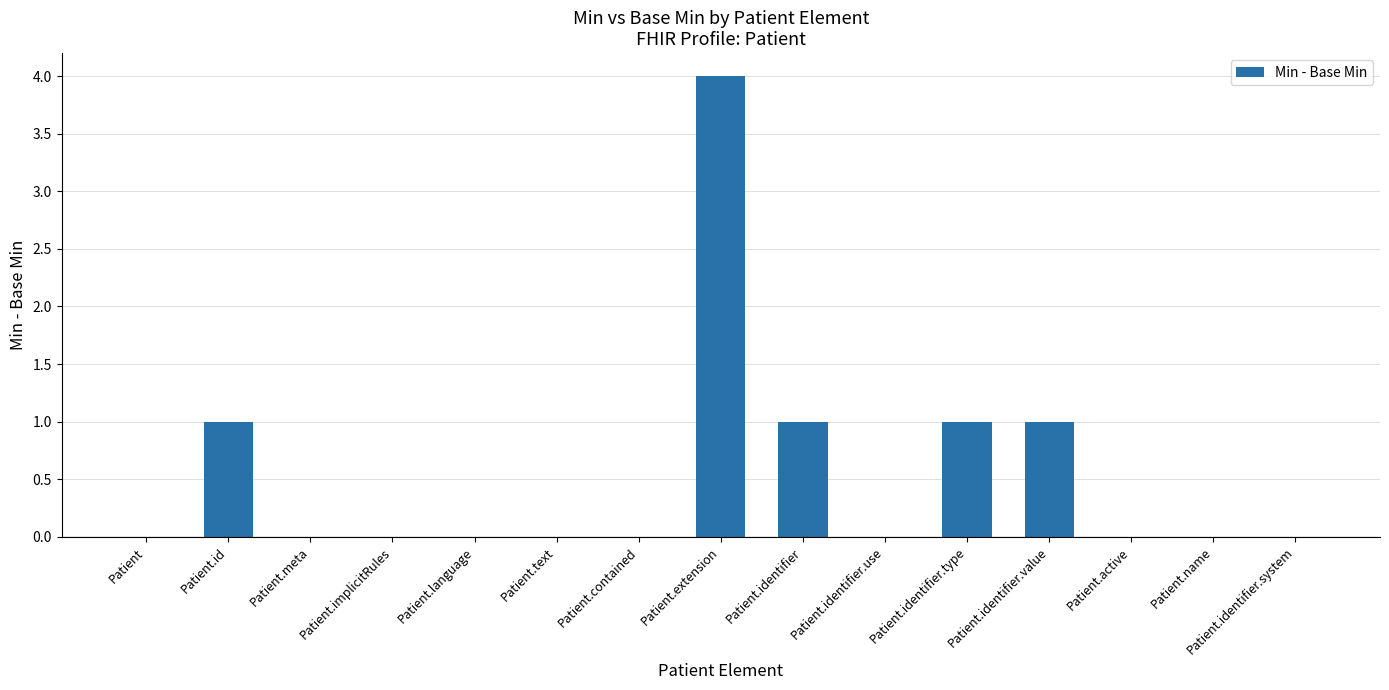

True or false: the data shows 4 at Patient.extension.

True